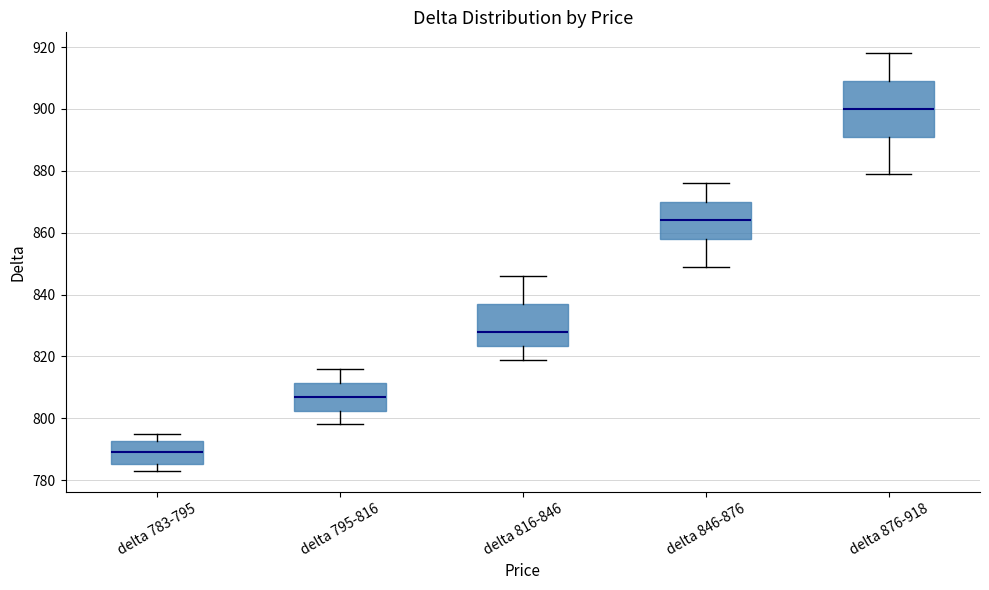

Comparing the boxes themselves (not the whiskers), which one is the tallest?

delta 876-918